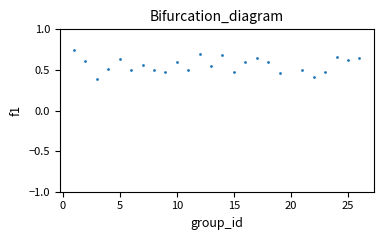

What Y value in the scatter plot is closest to 0?

0.4